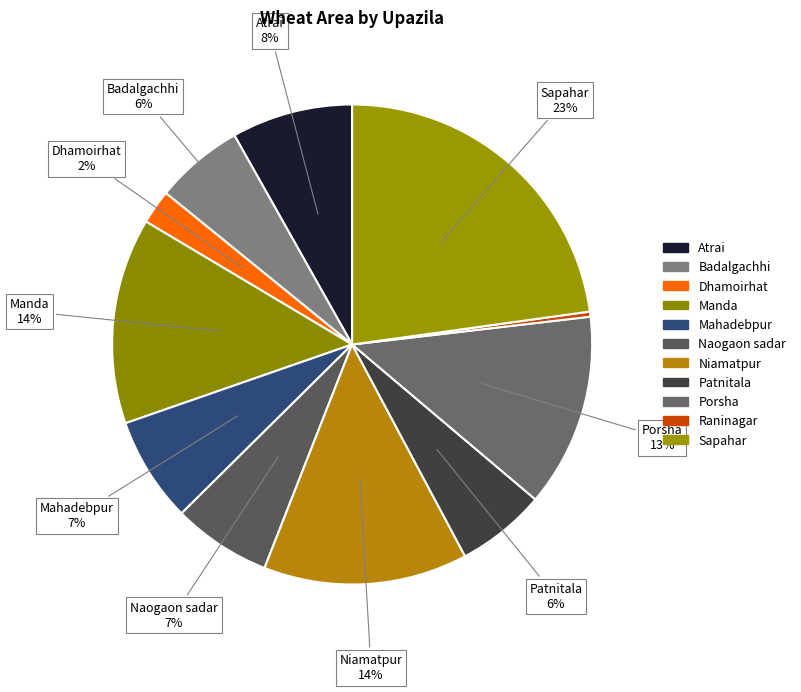

Count the number of slices in the pie.

11